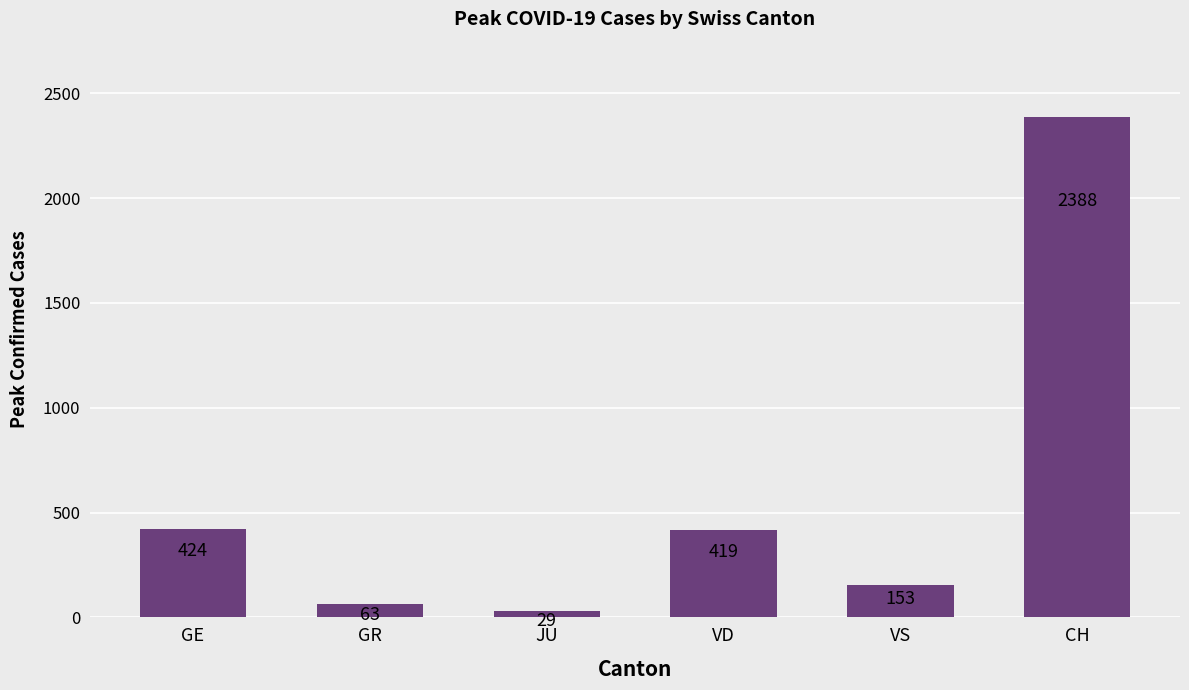

Count the number of data series in this chart.

1